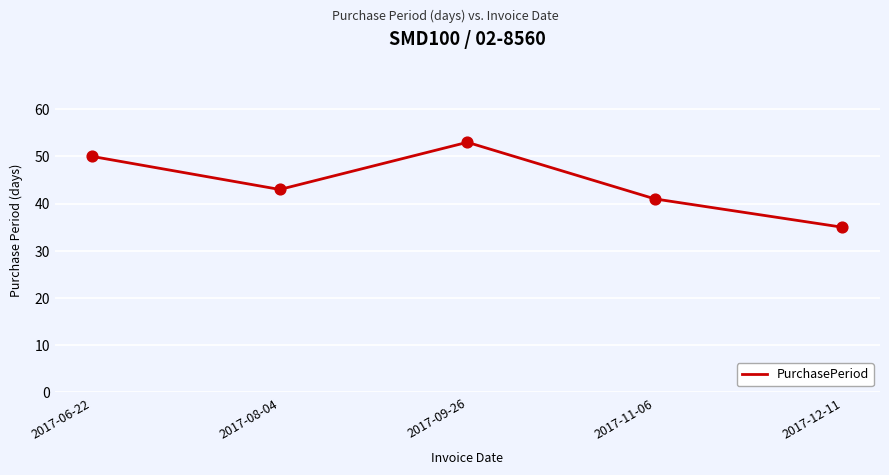

Between 2017-12-11 and 2017-09-26, which is larger?

2017-09-26